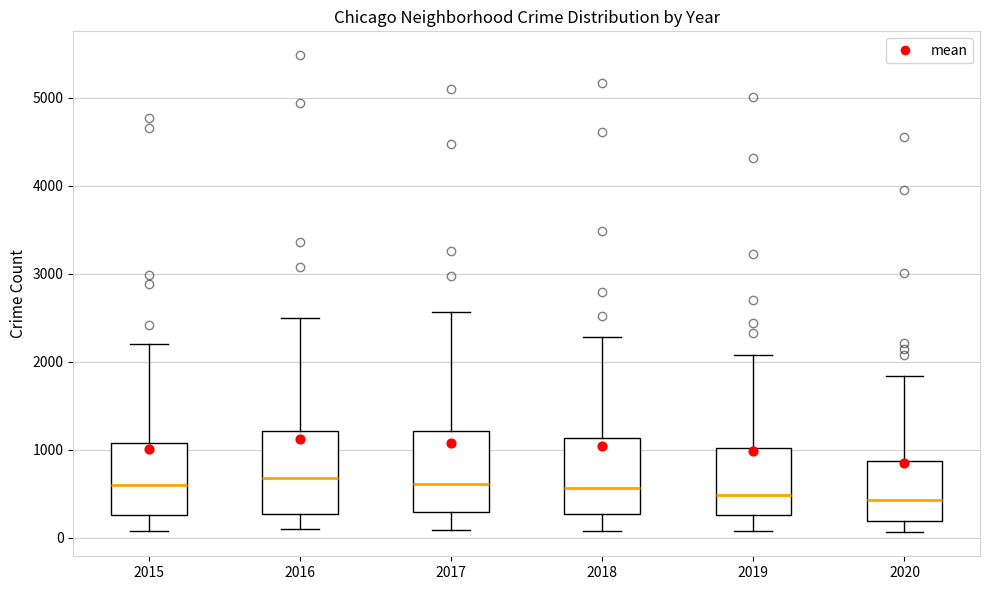

Where is the lower edge of the box at x = 2016 on the y-axis? The values are not printed on the chart, so give them approximately, as read against the axis.

300